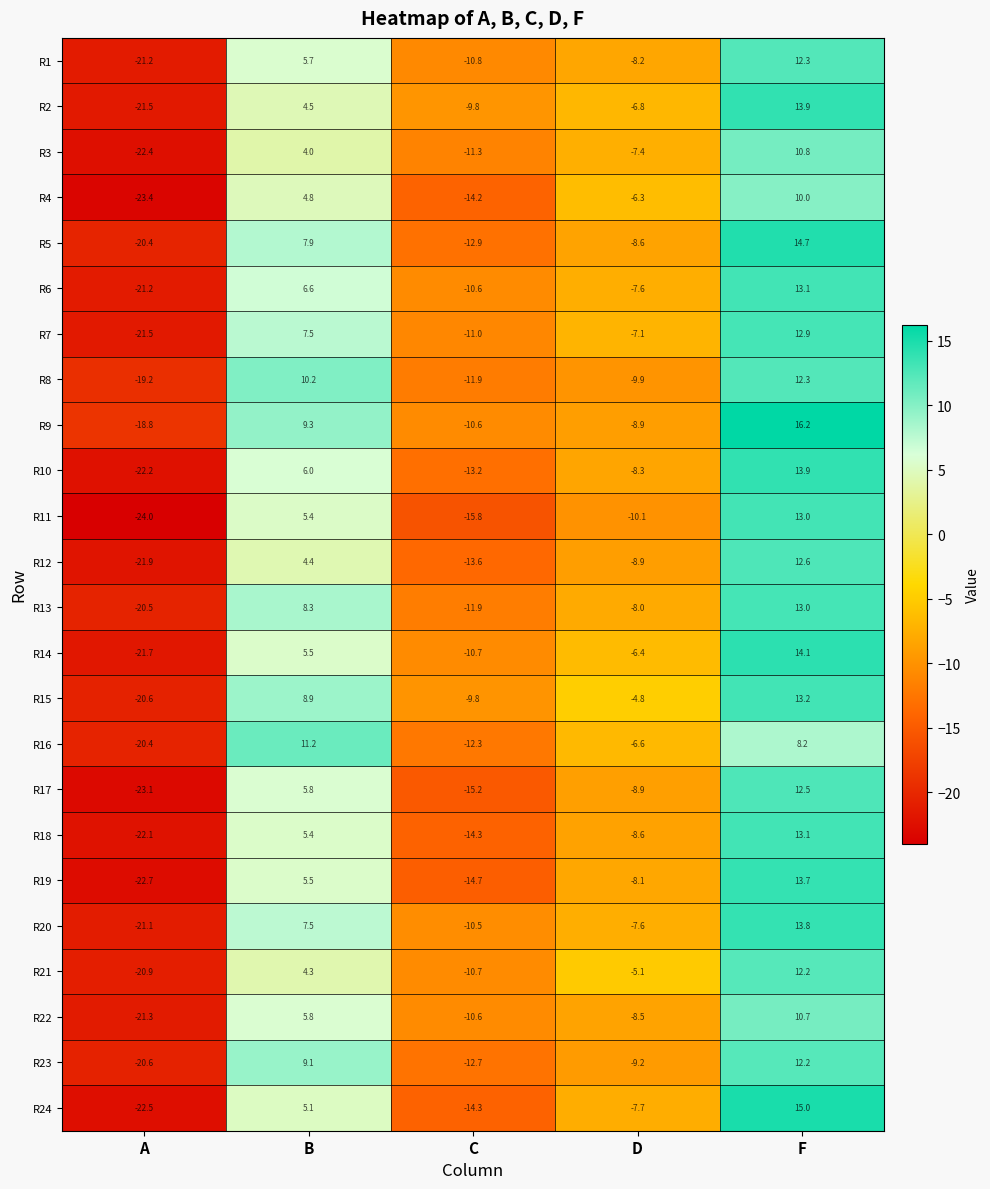

Rank the categories by R16 value from lowest to highest.

A, C, D, F, B